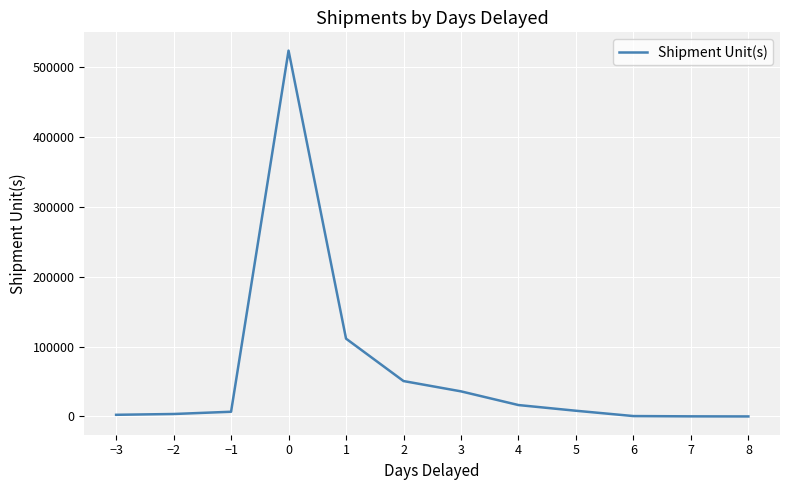

What is the change in value from 0 to 2?

-473053